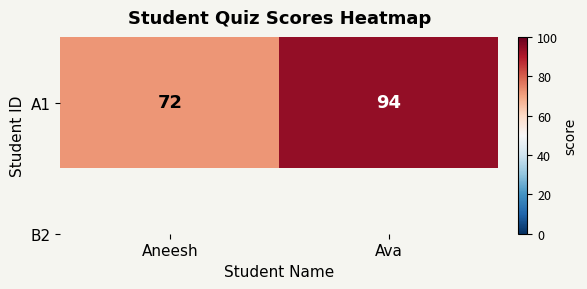

The chart shows a value of 64 at Ava. True or false?

False